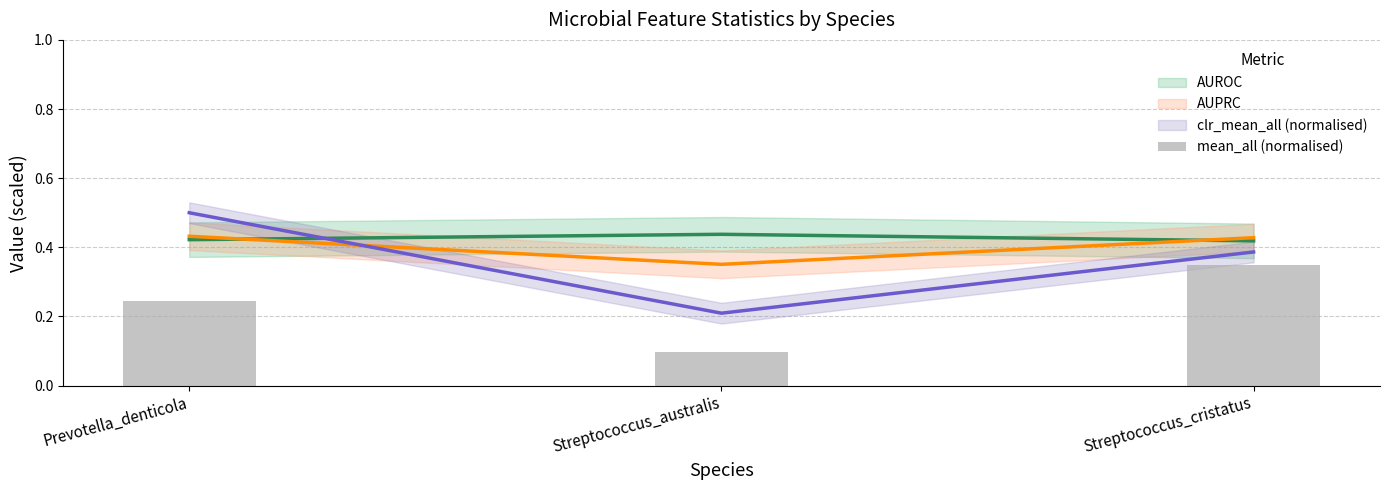

Reading right to left, what are all the values shown in this chart?

0.3	0.1	0.2